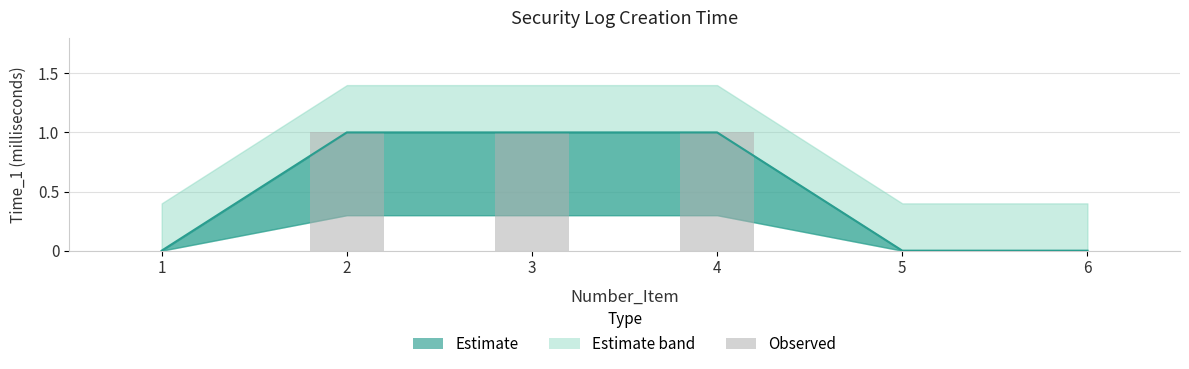

Count the number of categories in the chart.

6